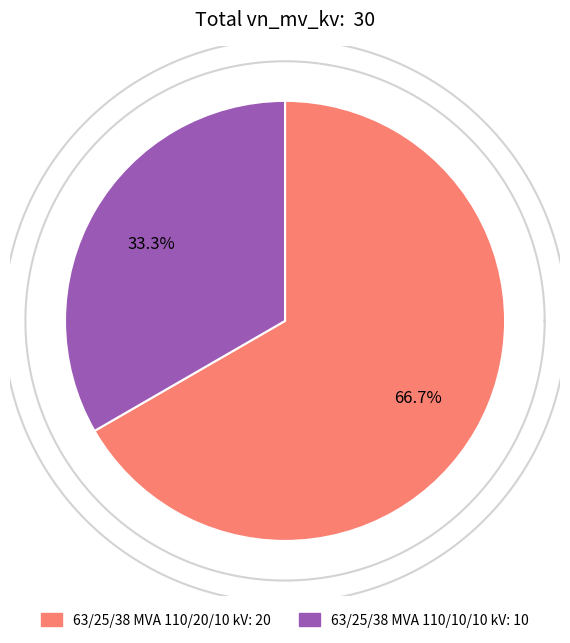

How many slices are in this pie chart?

2